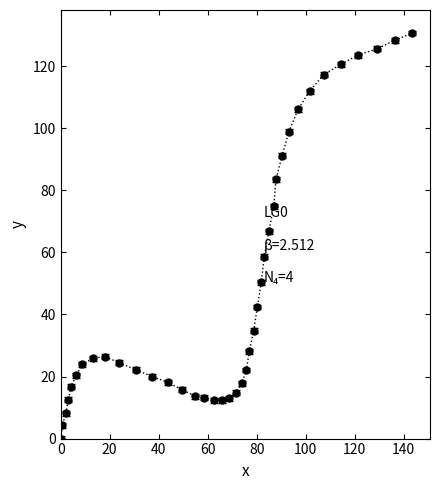

What is the difference between the maximum and second lowest values?

126.4